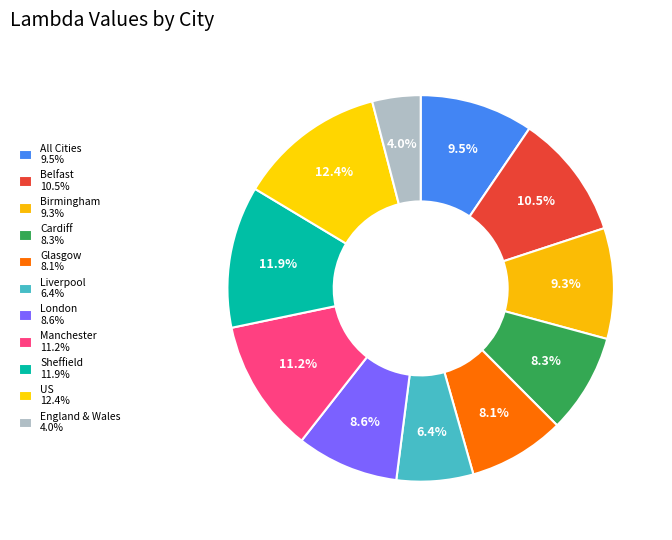

Which slice is the smallest?

England & Wales